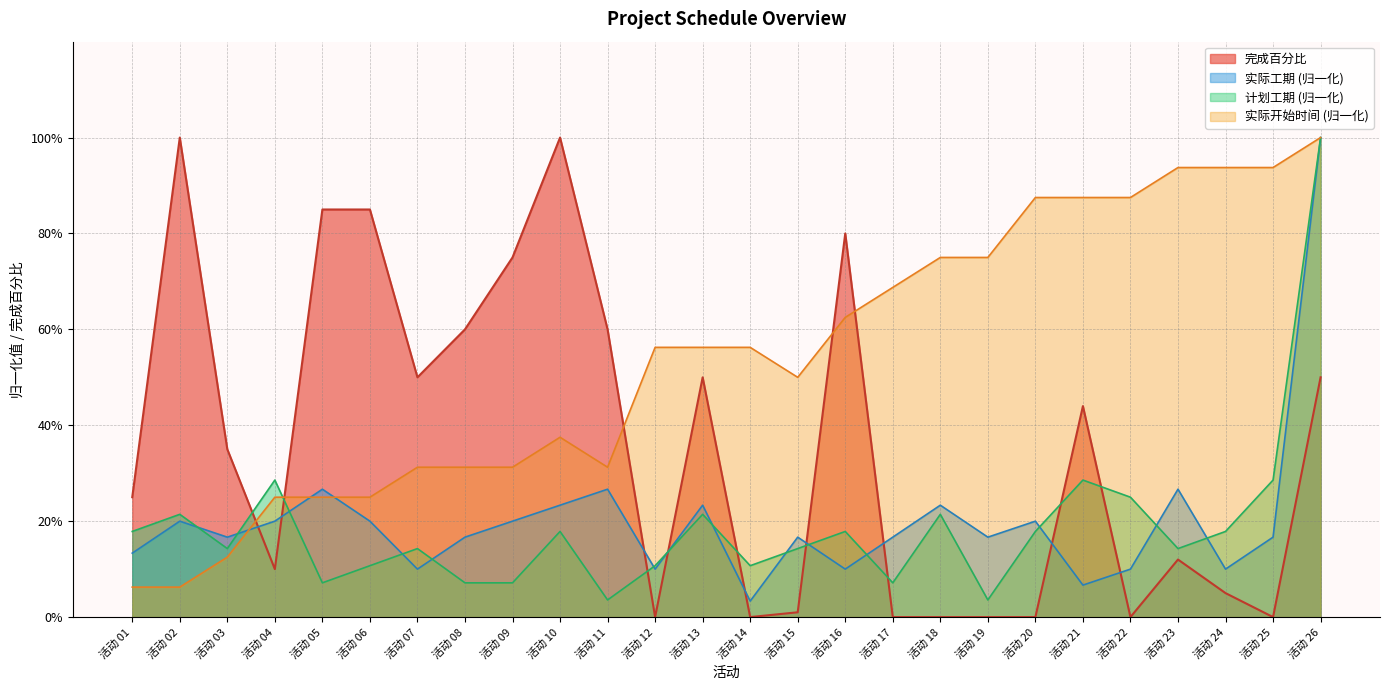

The value of 实际开始时间 at 活动 01 is 0.1. True or false?

True